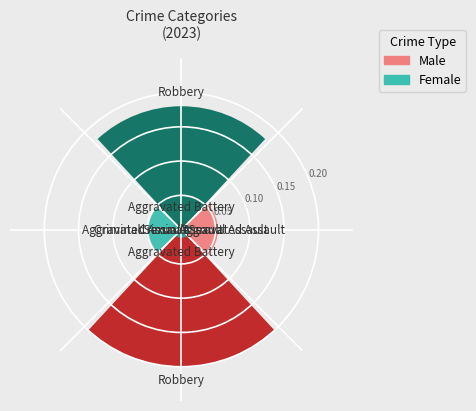

Rank the series by their maximum value, from lowest to highest.

Female, Male